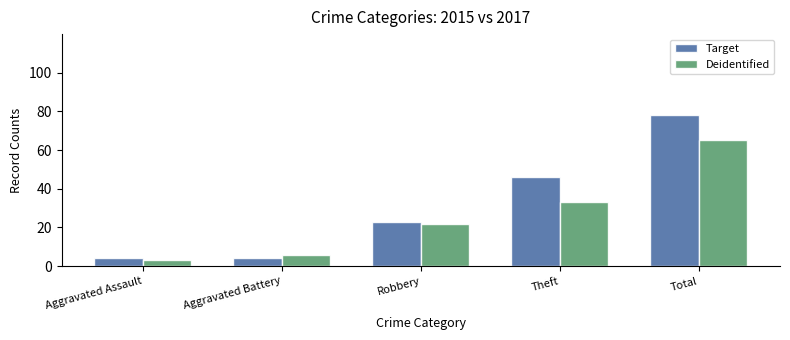

What is the value of the Target bar at the 4th from the left?

46